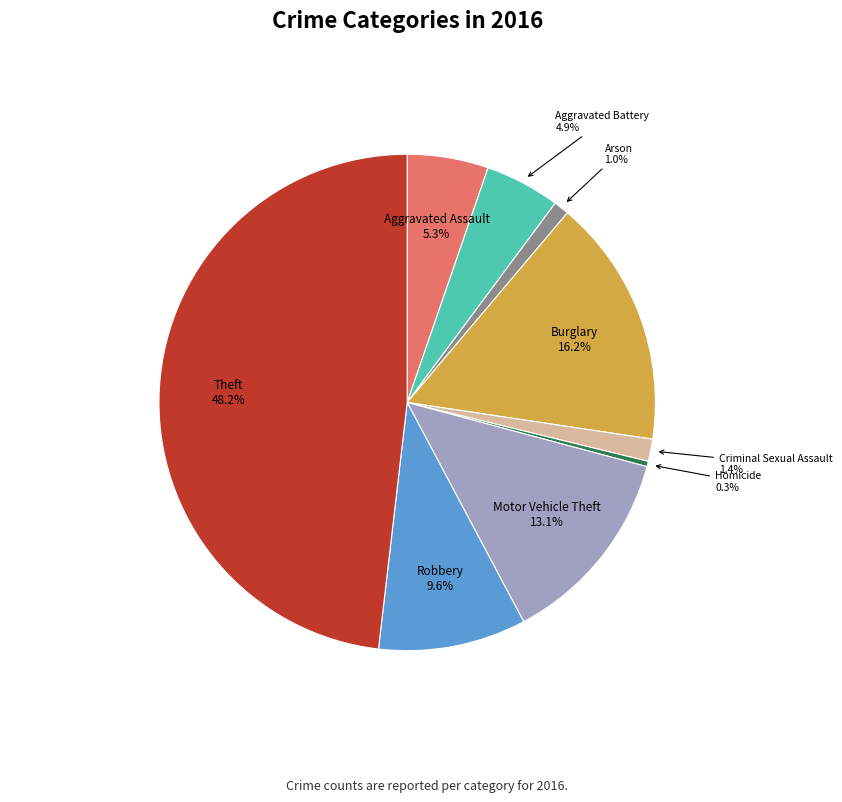

Is there a majority slice in this chart?

No